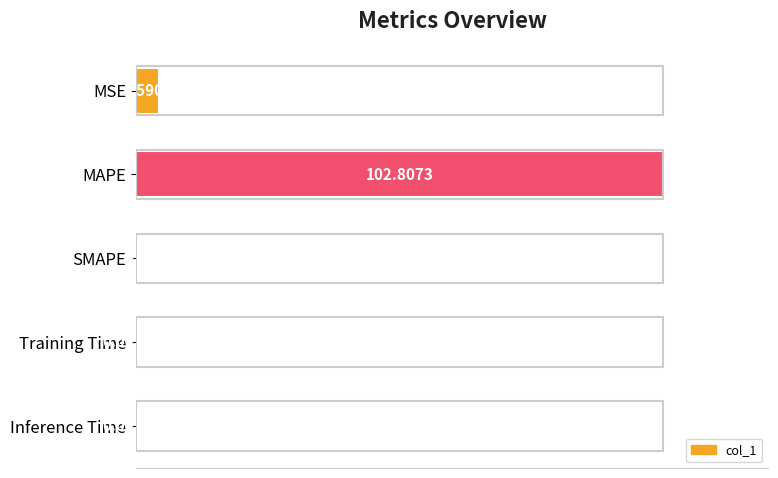

Count the number of values greater than 0.

4